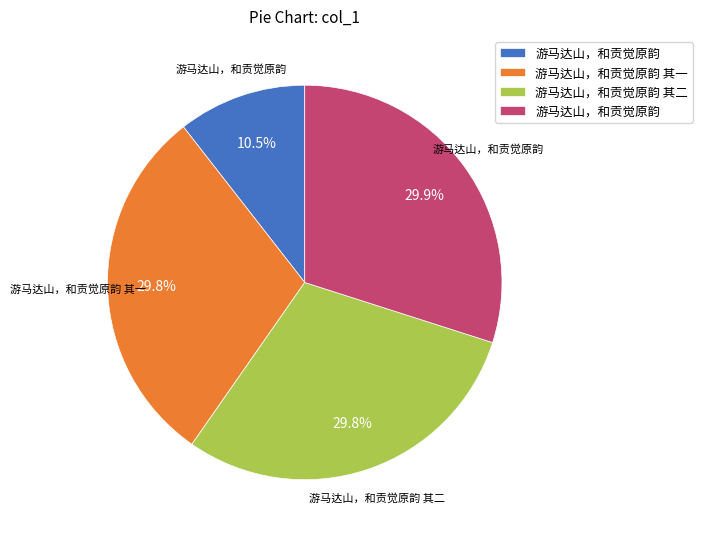

Is there a majority slice in this chart?

No